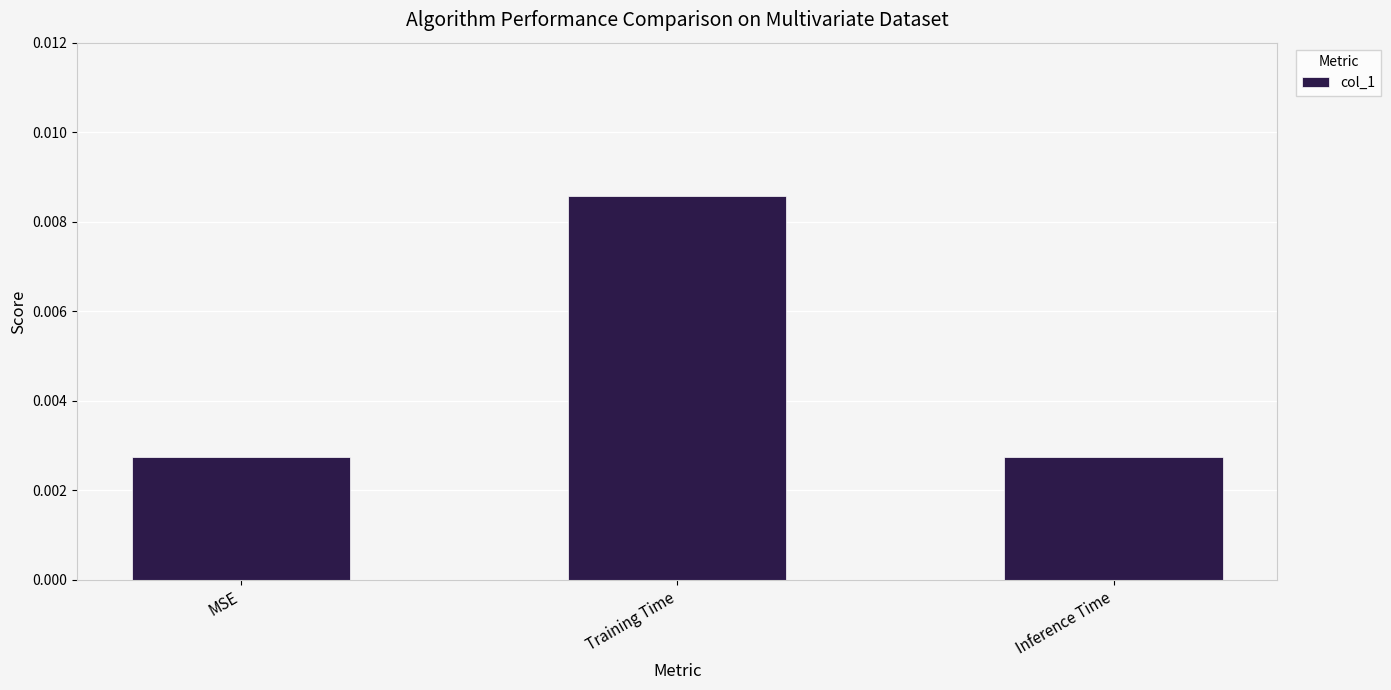

What is the label of the 3rd bar from the right?

MSE